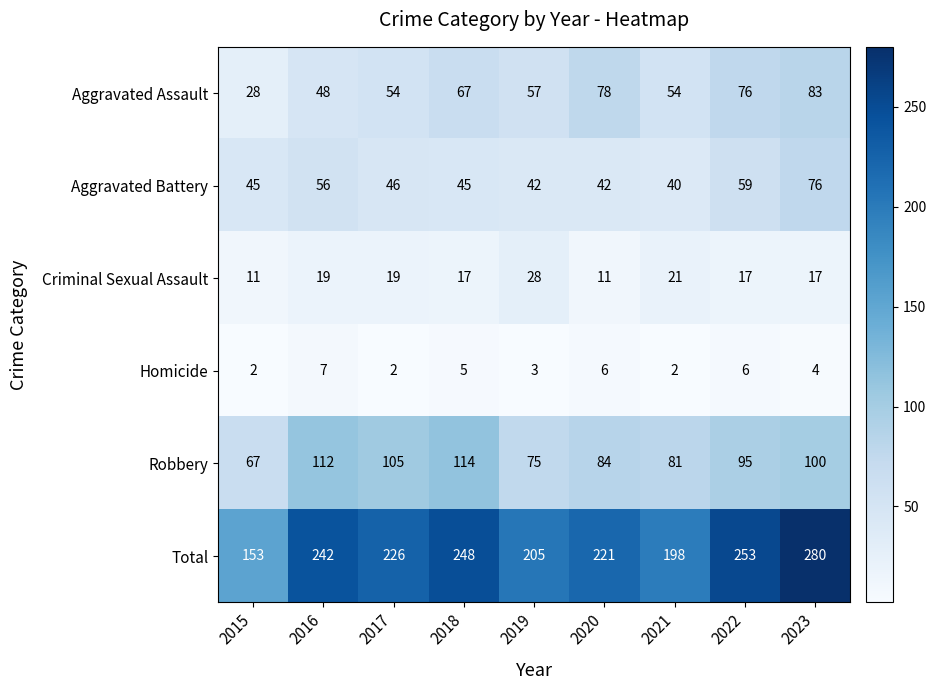

What is the difference between the highest and lowest values at 2016?

235